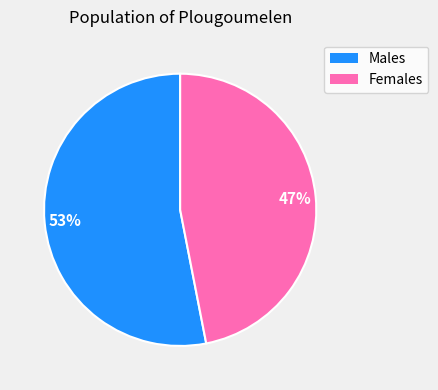

How many slices are in this pie chart?

2